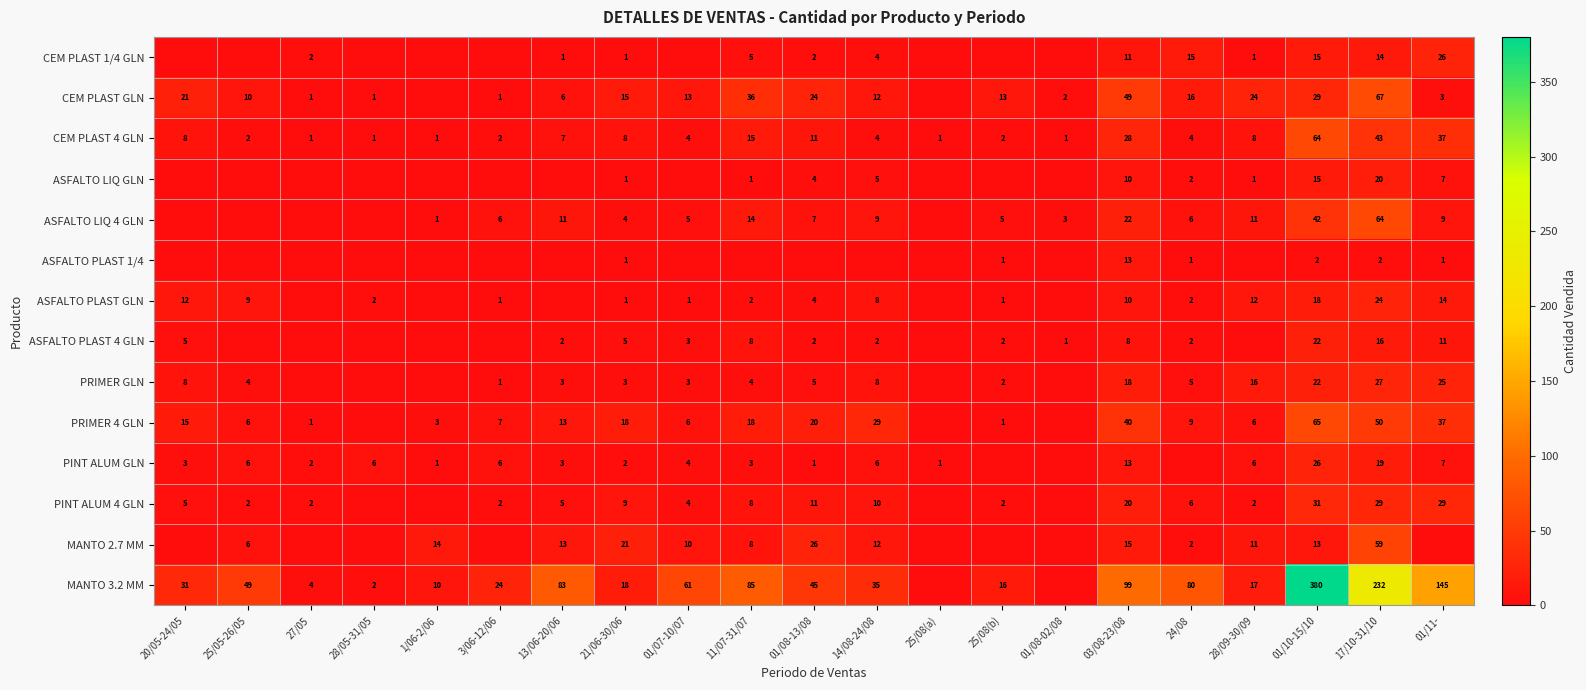

What is the difference between the CEM PLAST GLN values at 01/07-10/07 and 01/08-02/08?

11